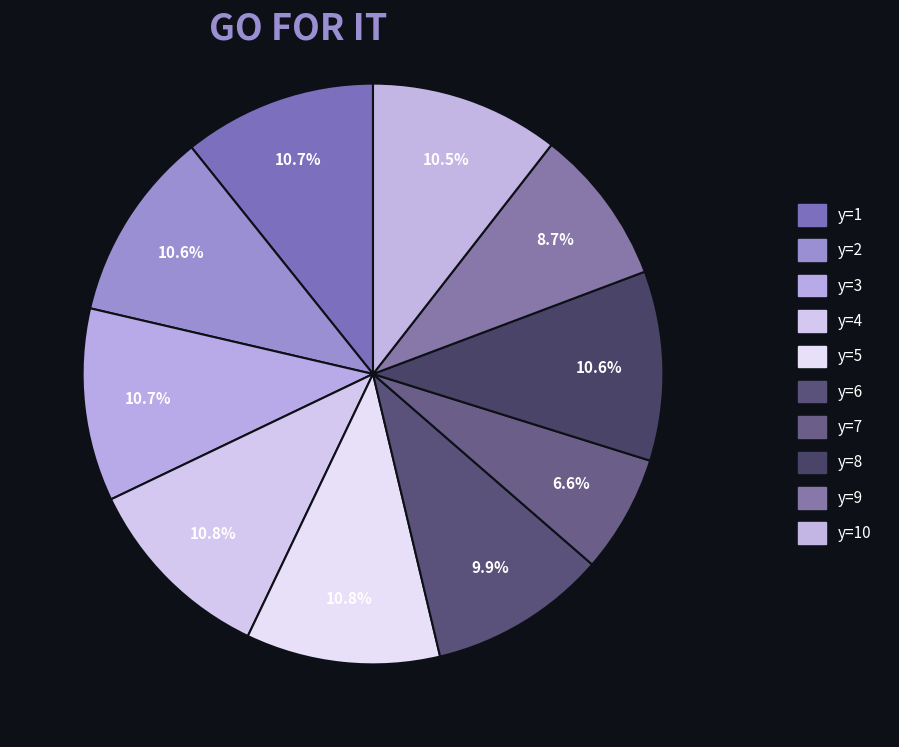

Does any single category account for the majority?

No